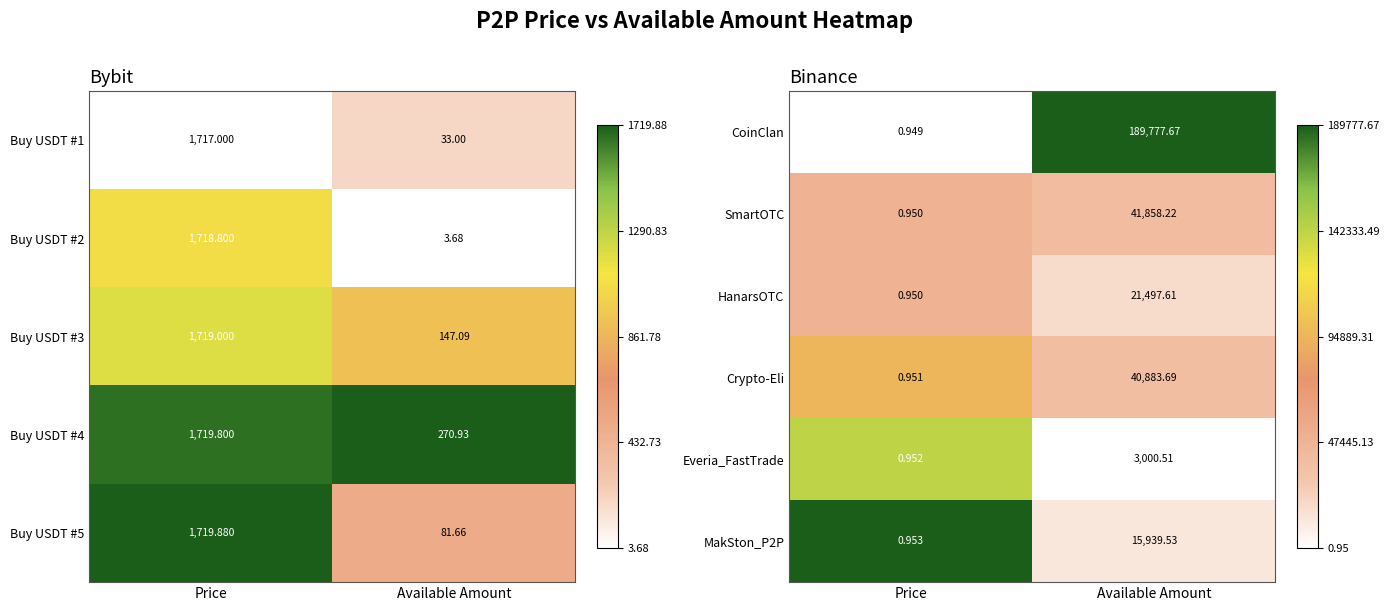

Is the value of Crypto-Eli at Available Amount greater than the value of CoinClan at Price?

Yes